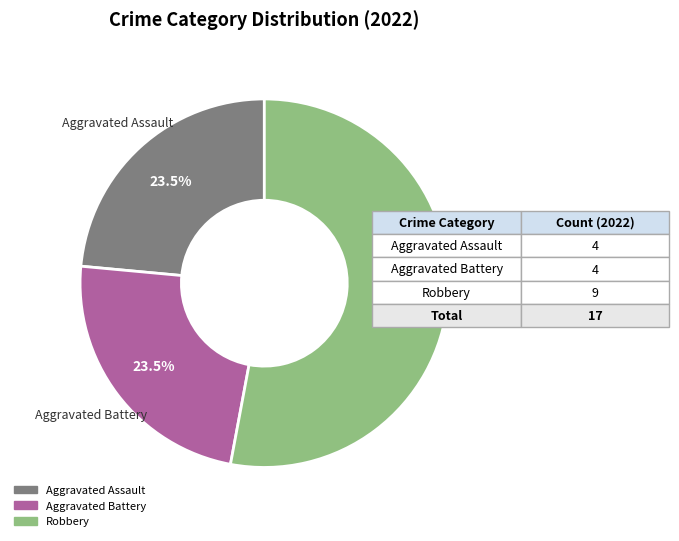

Is there a majority slice in this chart?

Yes